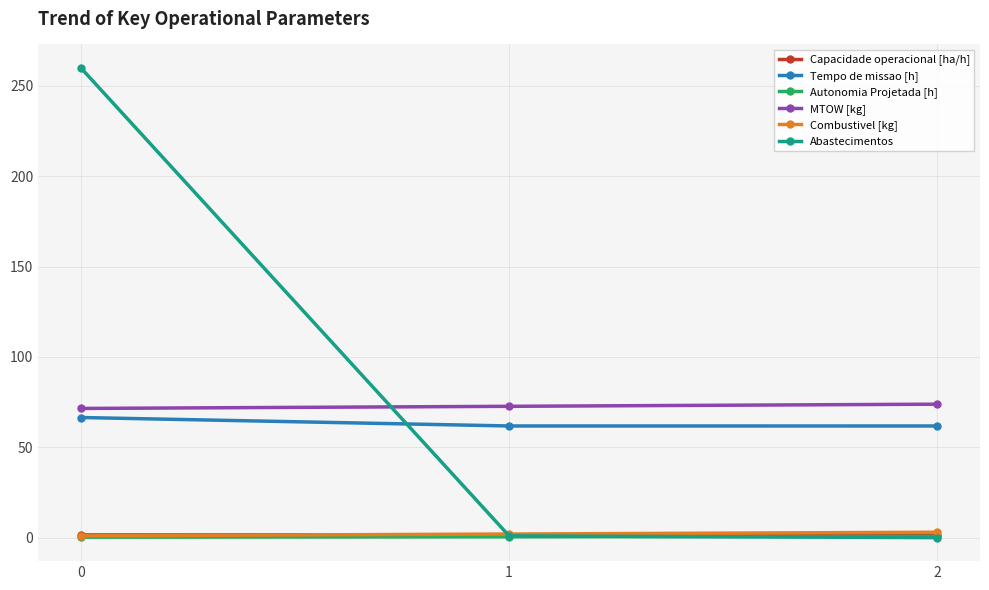

What value does the MTOW [kg] series have at 2?

73.9